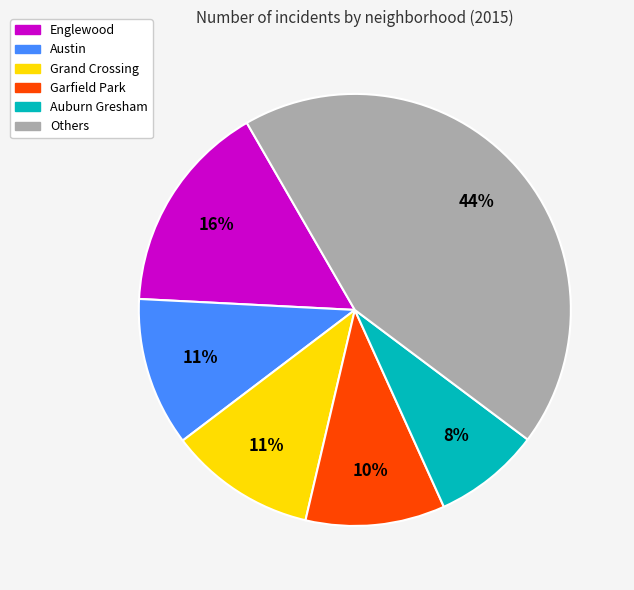

To the nearest percent, what is the average slice percentage?

17%